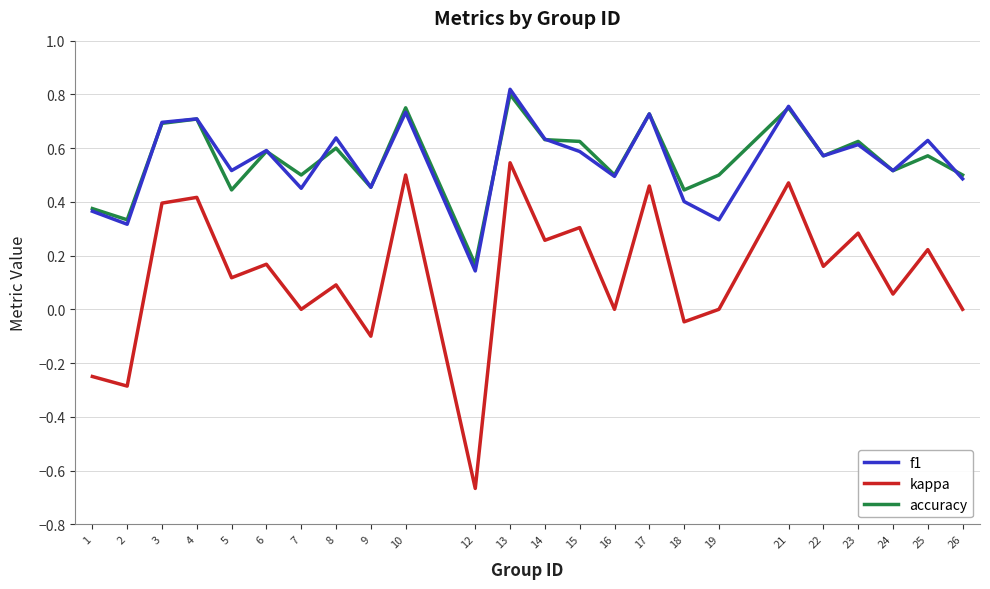

Is the value of f1 at 26 greater than the value of accuracy at 13?

No